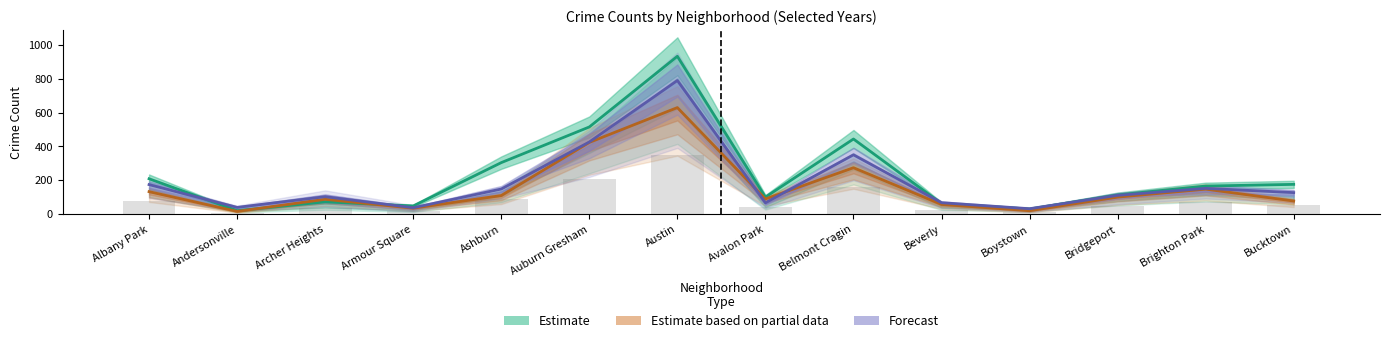

Reading left to right, what are all the values shown in this chart?

Estimate: Albany Park=210.0	Andersonville=22.0	Archer Heights=74.0	Armour Square=50.0	Ashburn=305.0	Auburn Gresham=515.0	Austin=931.0	Avalon Park=102.0	Belmont Cragin=444.0	Beverly=64.0	Boystown=32.0	Bridgeport=115.0	Brighton Park=167.0	Bucktown=177.0
Estimate based on partial data: Albany Park=134.0	Andersonville=18.0	Archer Heights=89.0	Armour Square=37.0	Ashburn=111.0	Auburn Gresham=424.0	Austin=629.0	Avalon Park=91.0	Belmont Cragin=275.0	Beverly=59.0	Boystown=22.0	Bridgeport=102.0	Brighton Park=149.0	Bucktown=79.0
Forecast: Albany Park=175.5	Andersonville=41.5	Archer Heights=104.5	Armour Square=39.5	Ashburn=149.5	Auburn Gresham=426.5	Austin=788.5	Avalon Park=68.5	Belmont Cragin=351.0	Beverly=69.0	Boystown=33.5	Bridgeport=112.5	Brighton Park=153.5	Bucktown=128.5